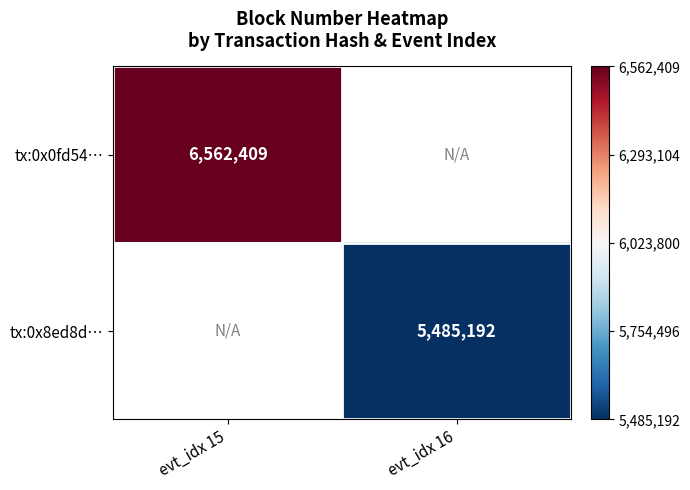

Count the number of categories in the chart.

2